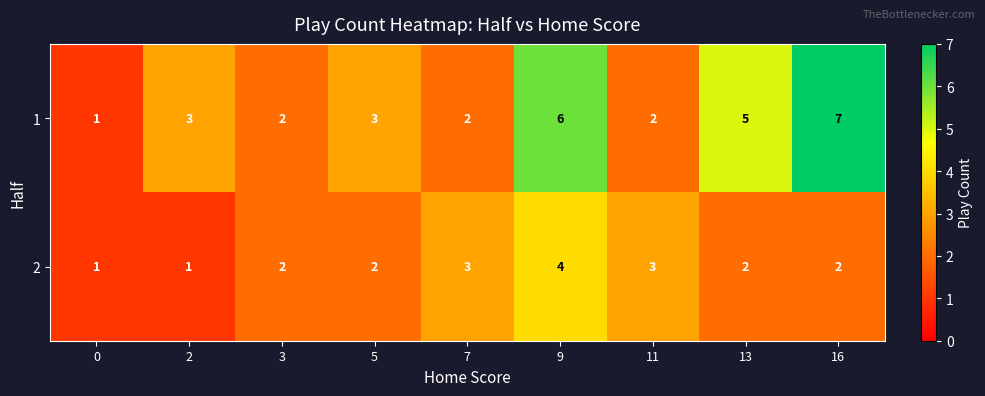

What is the average value of the 1 series?

3